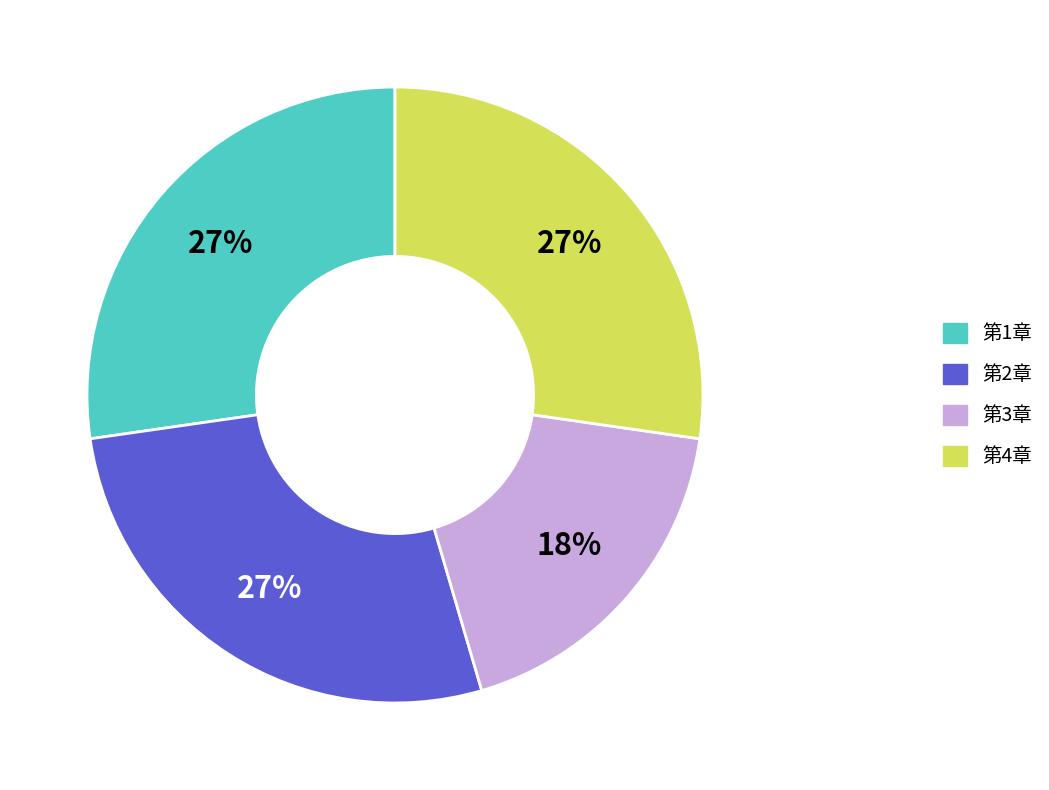

How many segments does this pie chart have?

4